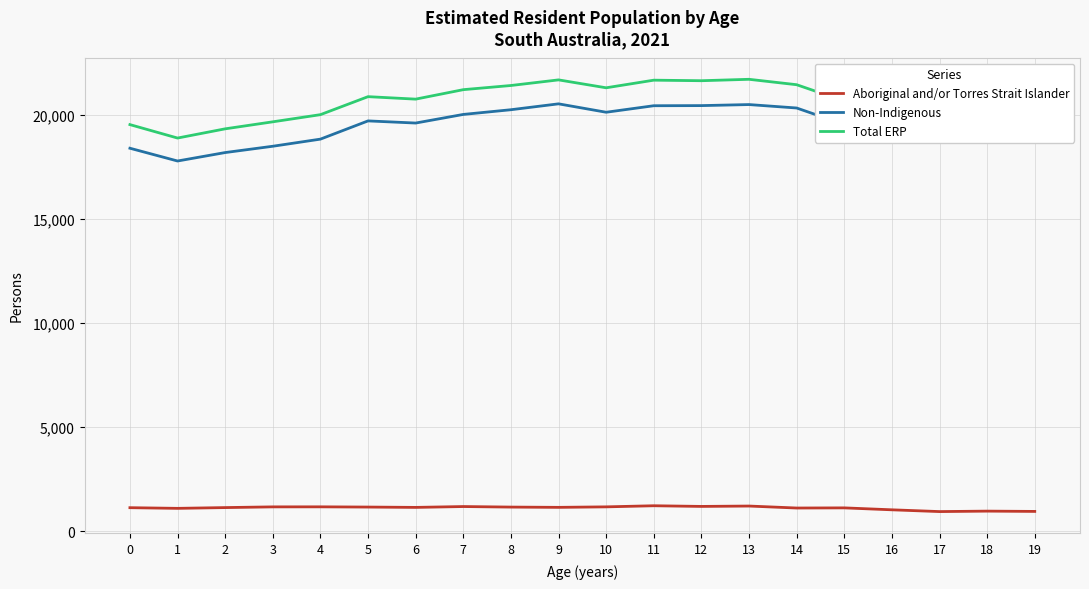

True or false: Non-Indigenous and Aboriginal and/or Torres Strait Islander intersect in this chart.

False